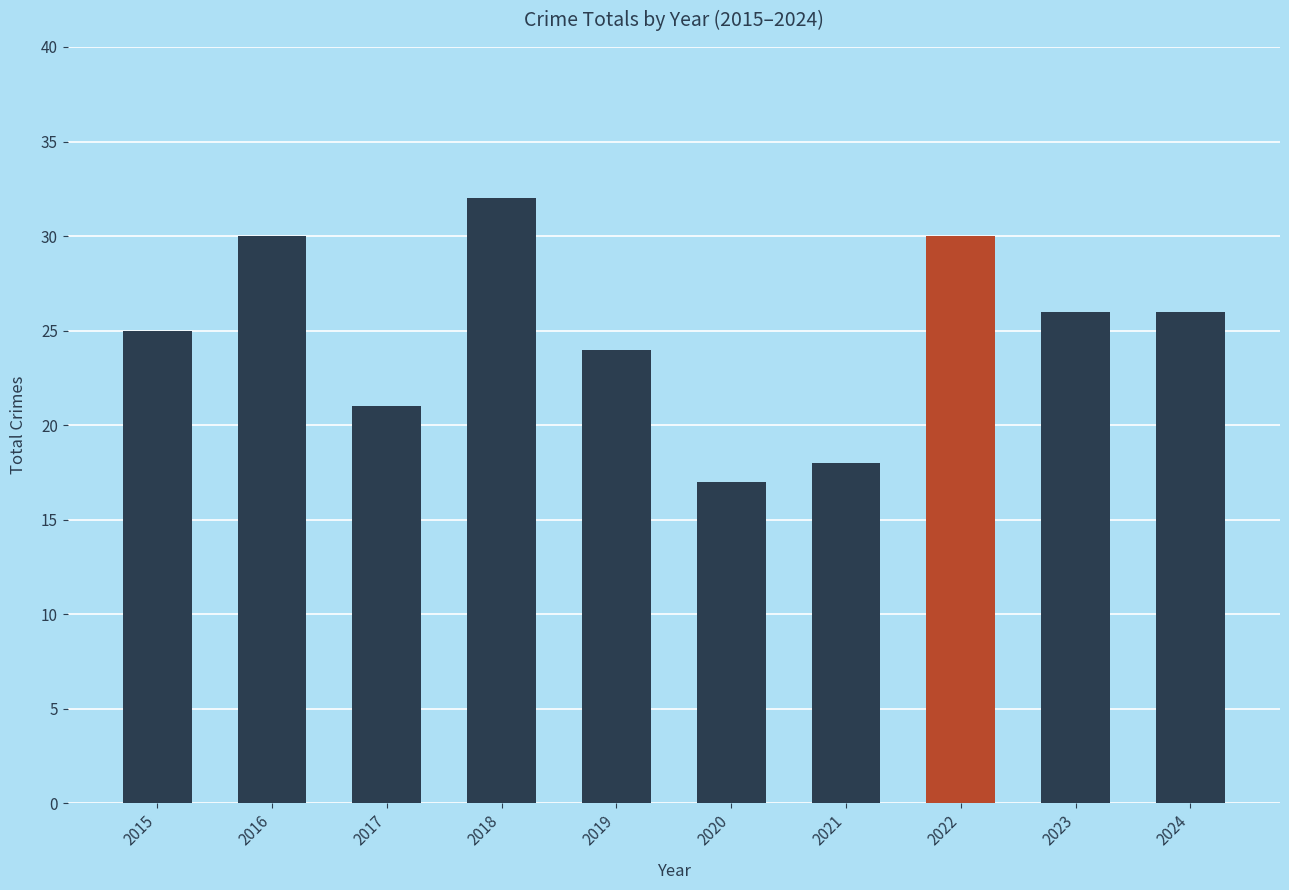

Reading right to left, list all the values displayed in this chart.

2024=26	2023=26	2022=30	2021=18	2020=17	2019=24	2018=32	2017=21	2016=30	2015=25